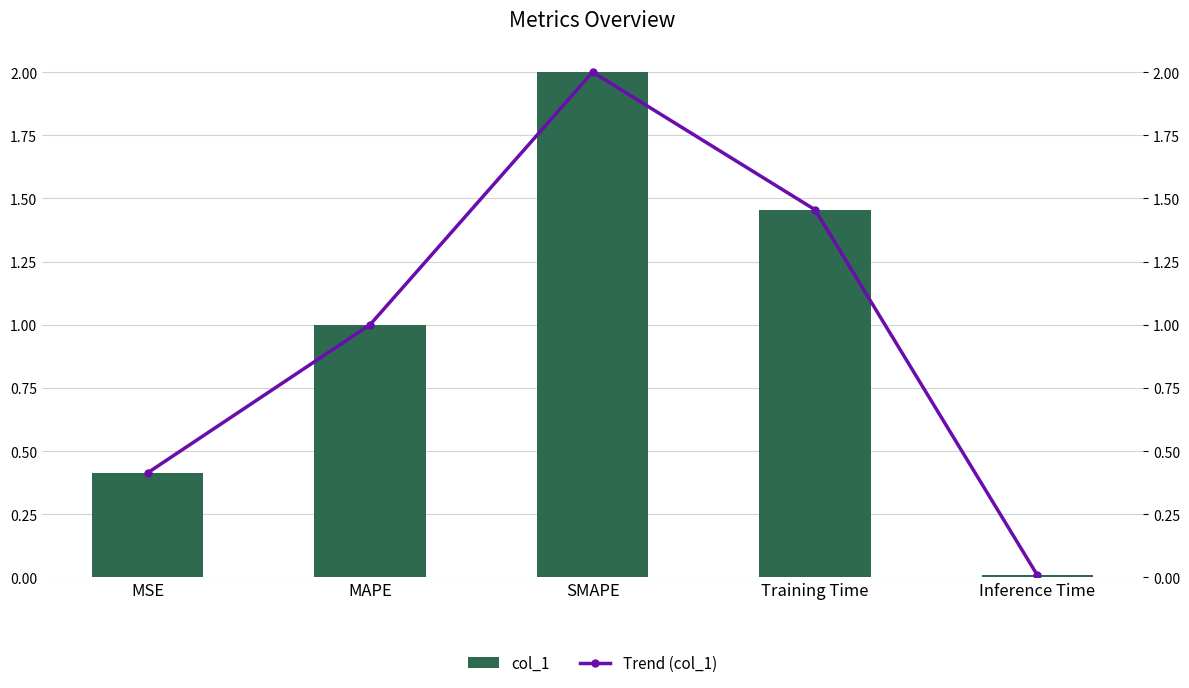

What is the maximum value for Trend (col_1)?

2.0